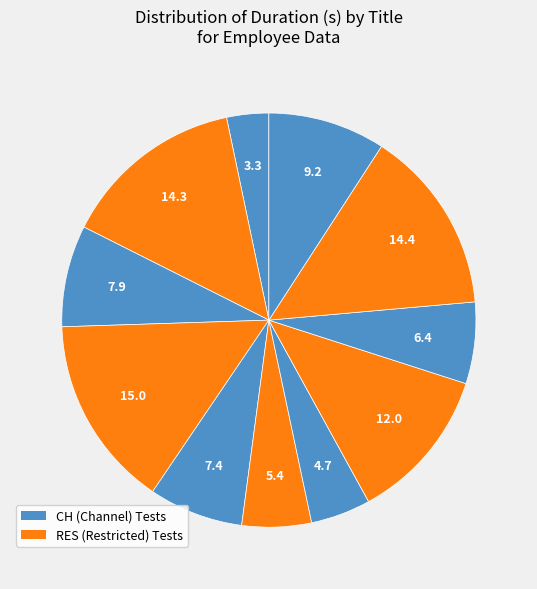

To the nearest percent, what is the difference between the largest and smallest slice percentages?

12%